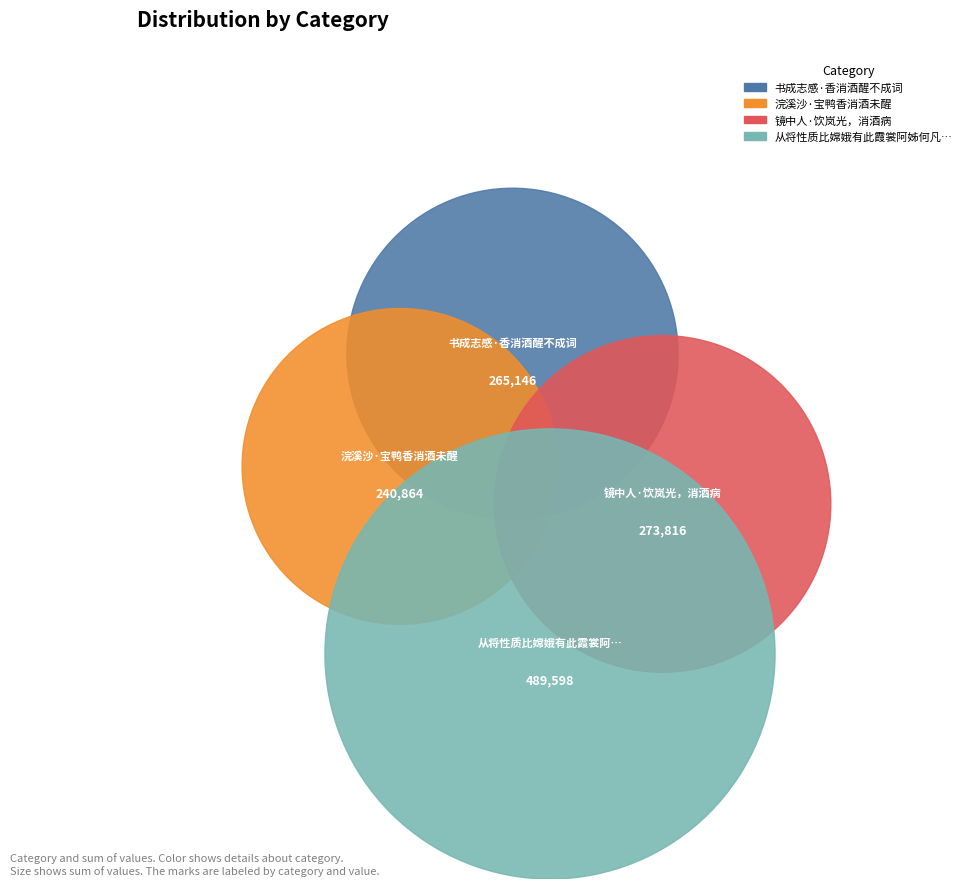

Which category has the biggest portion of the pie?

从将性质比嫦娥有此霞裳阿姊何凡态讵能消酒晕媚人都道得春多